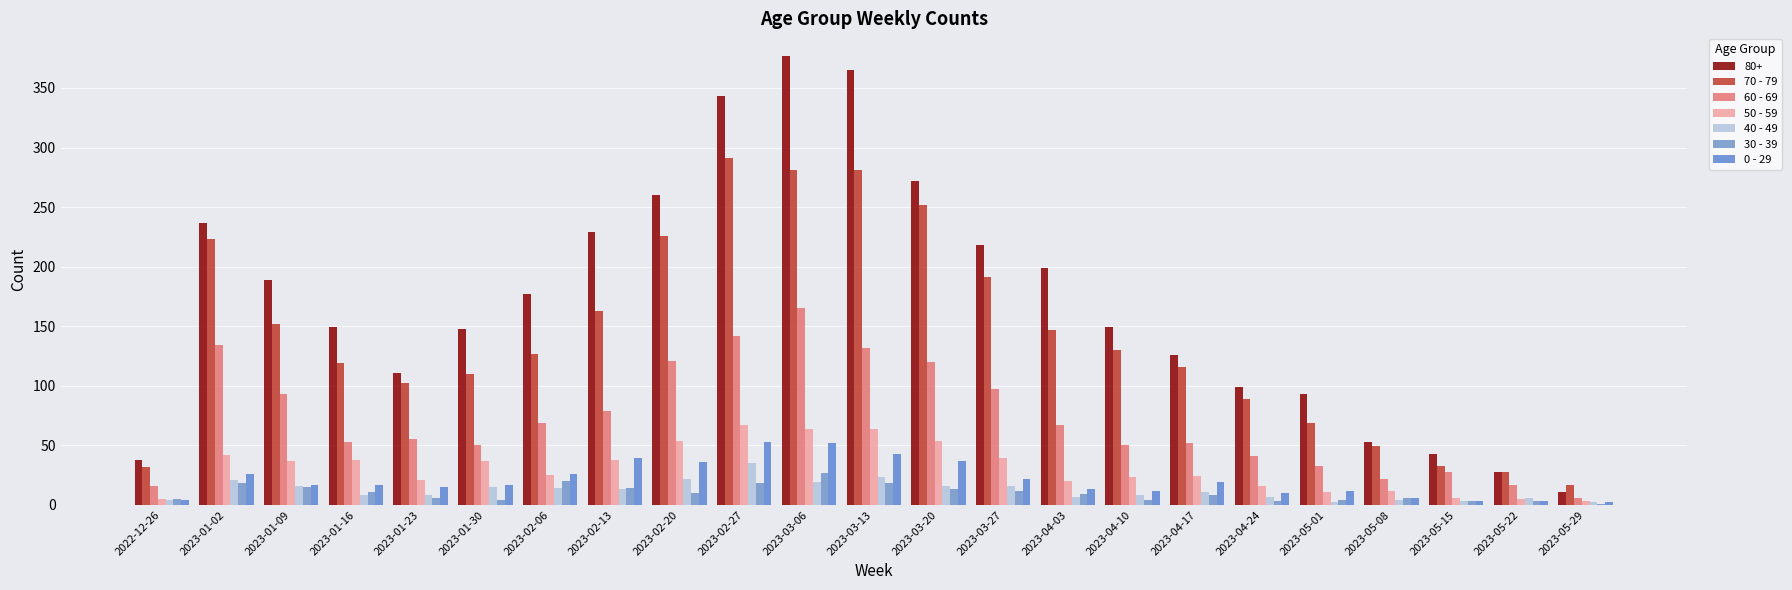

Count the number of categories in the chart.

23